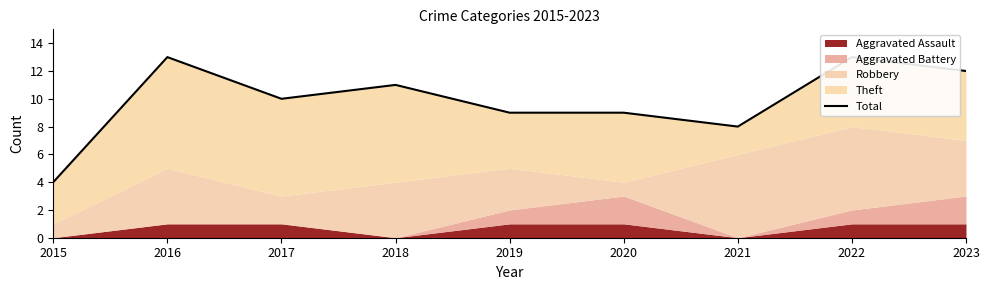

How many interior local peaks (higher than both neighbors) does the data have?

3